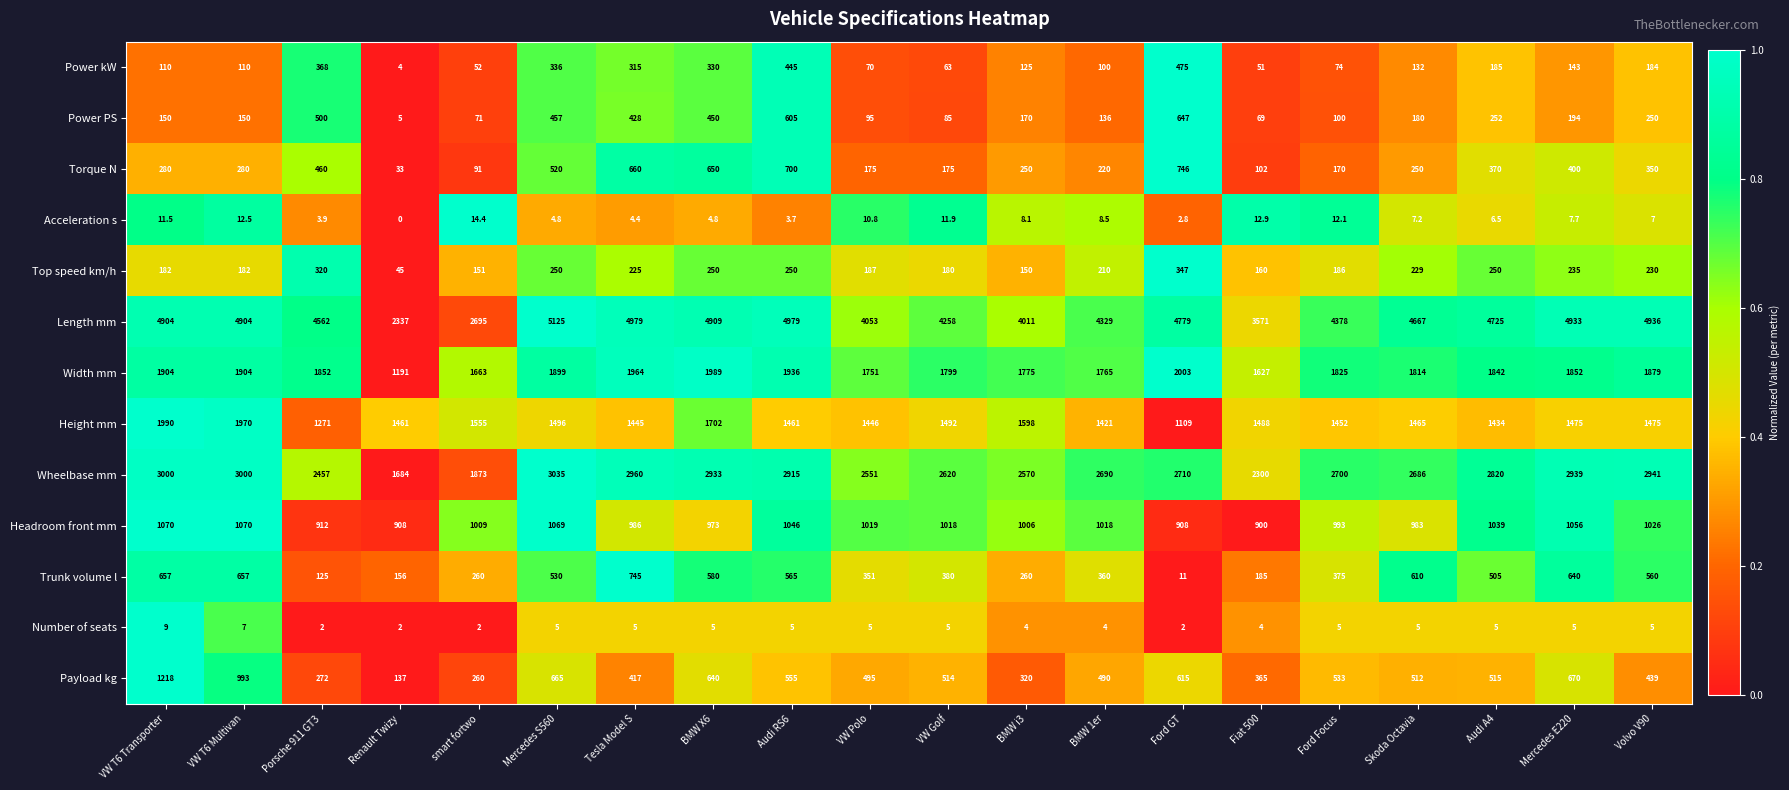

The value of Payload kg at smart fortwo is 453.7. True or false?

False